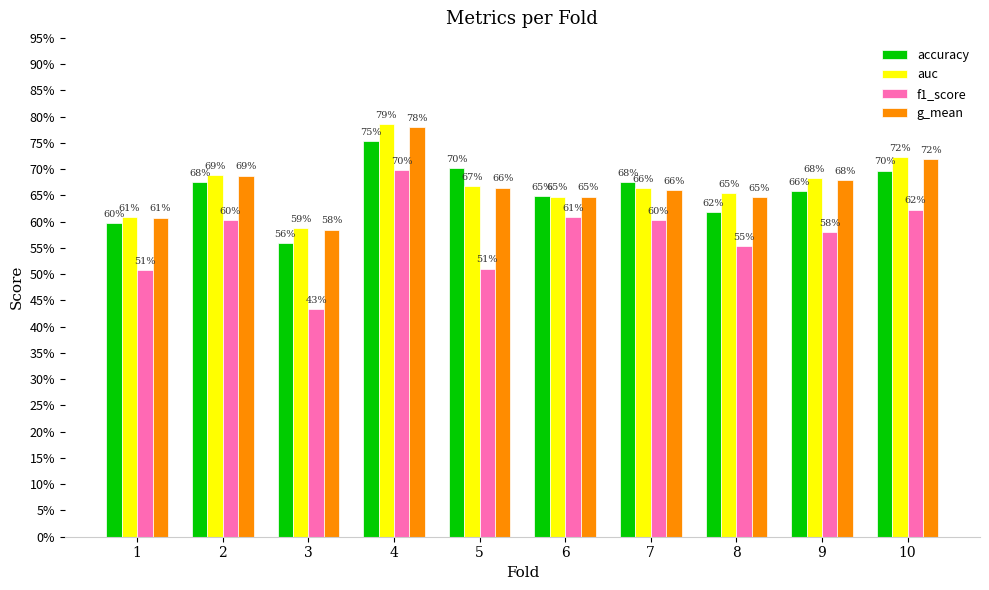

True or false: auc has a value of 0.4 at 2.

False